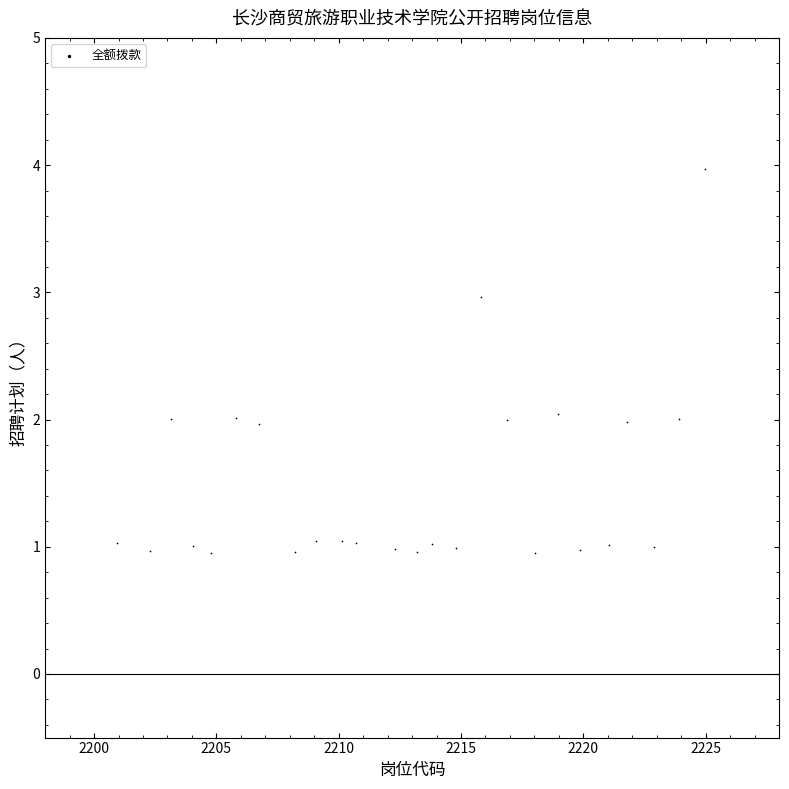

What is the range of X values (max minus min)?

24.0